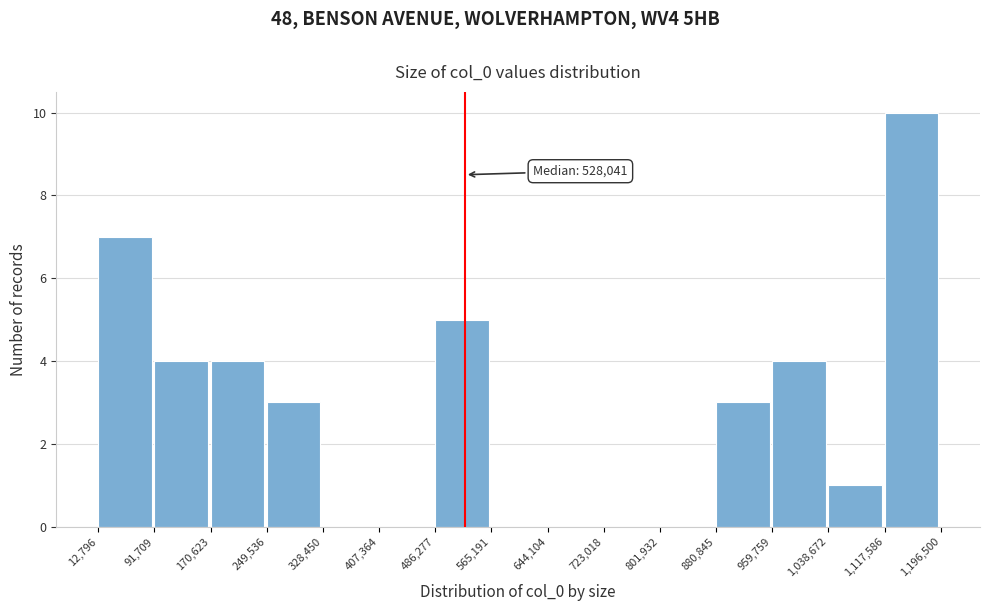

Which range on the x-axis has the tallest bar?

1,117,586 to 1,196,500